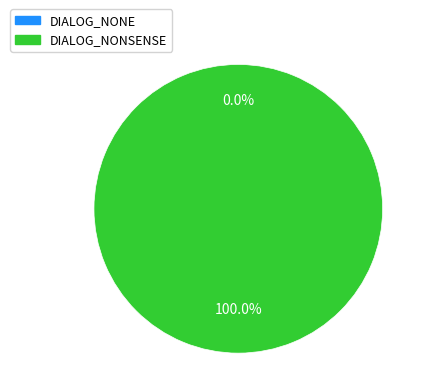

What is the largest slice in the pie chart?

DIALOG_NONSENSE